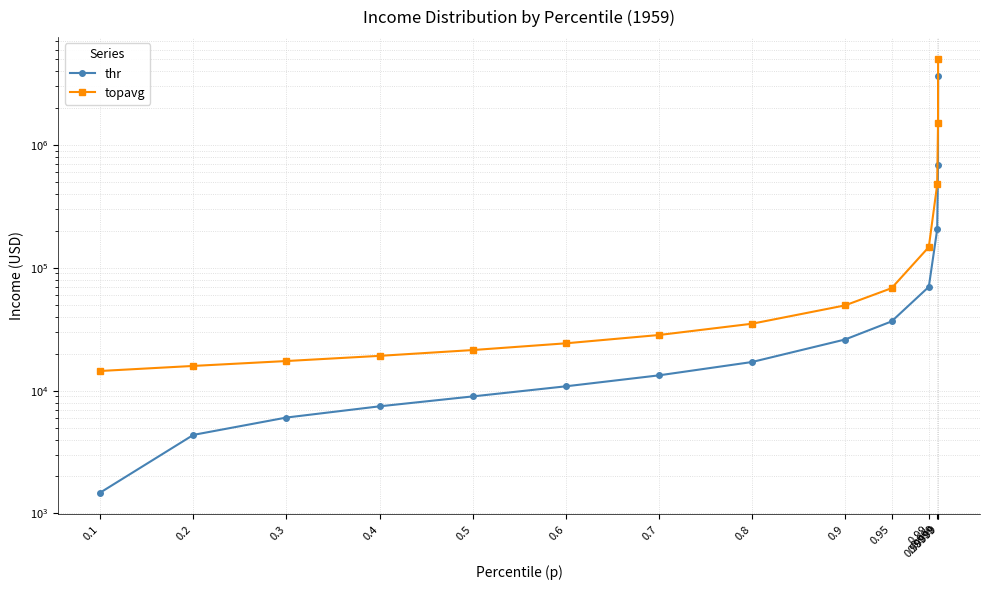

Which series changed the most between 0.4 and 0.8?

topavg